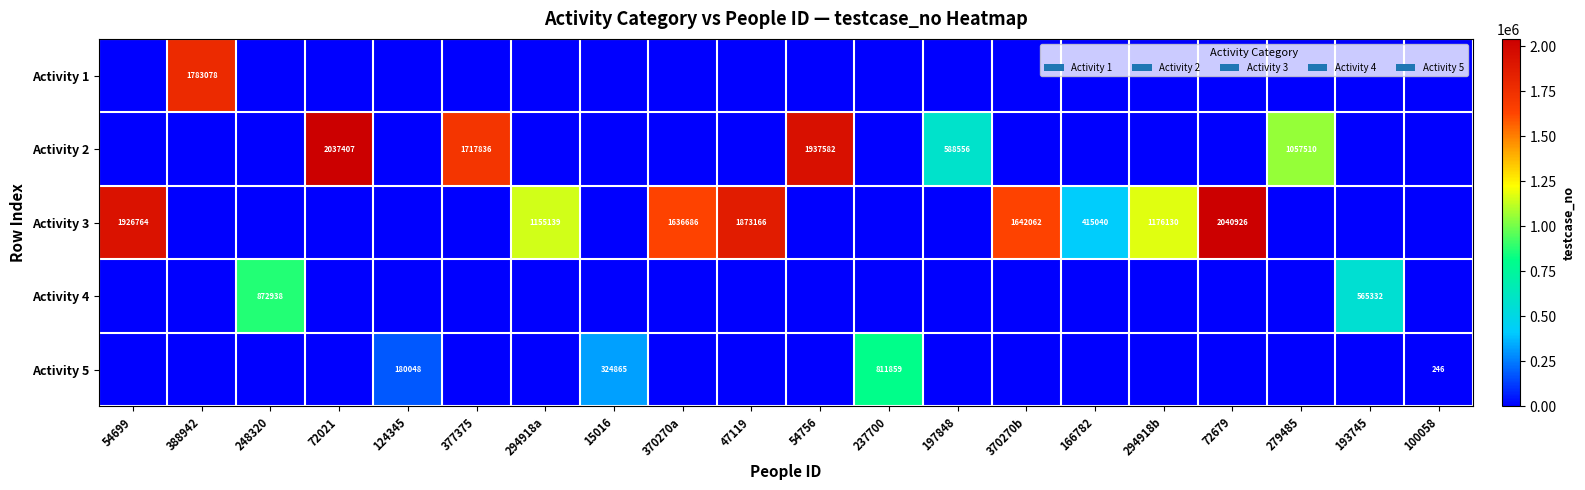

What is the total value across all series at 72679?

2040926